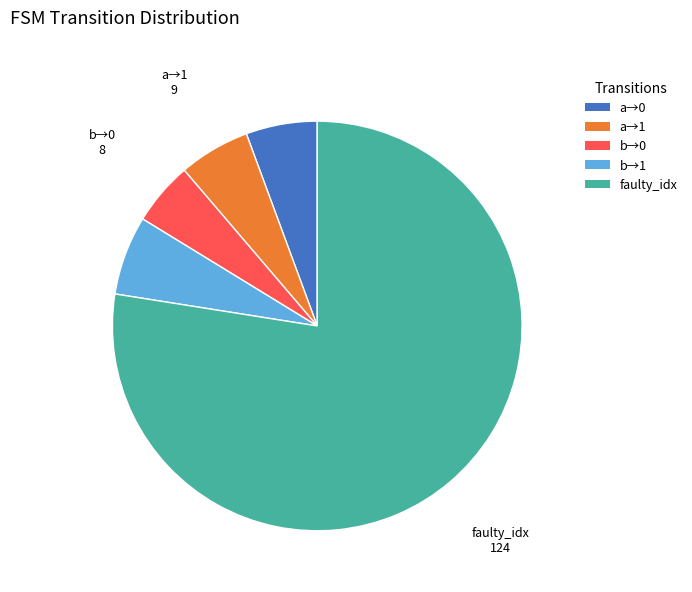

Which category accounts for the majority?

faulty_idx